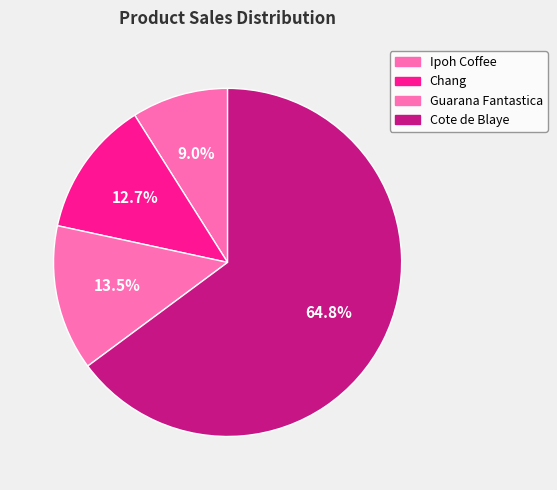

Which category has the smallest portion of the pie?

Ipoh Coffee